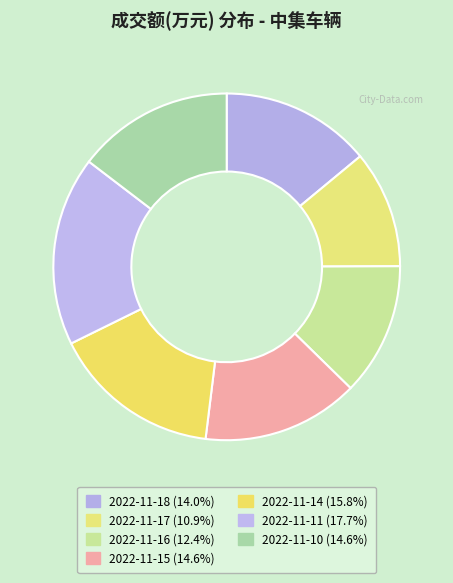

Which has a higher value, 2022-11-11 or 2022-11-10?

2022-11-11